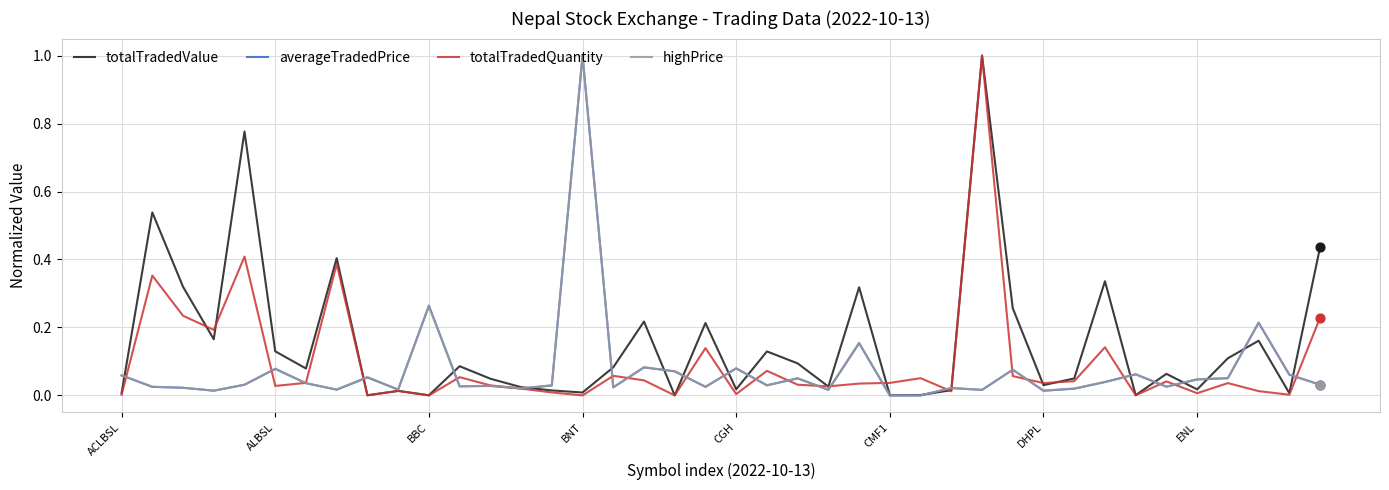

Which series has the largest total across all categories?

totalTradedValue